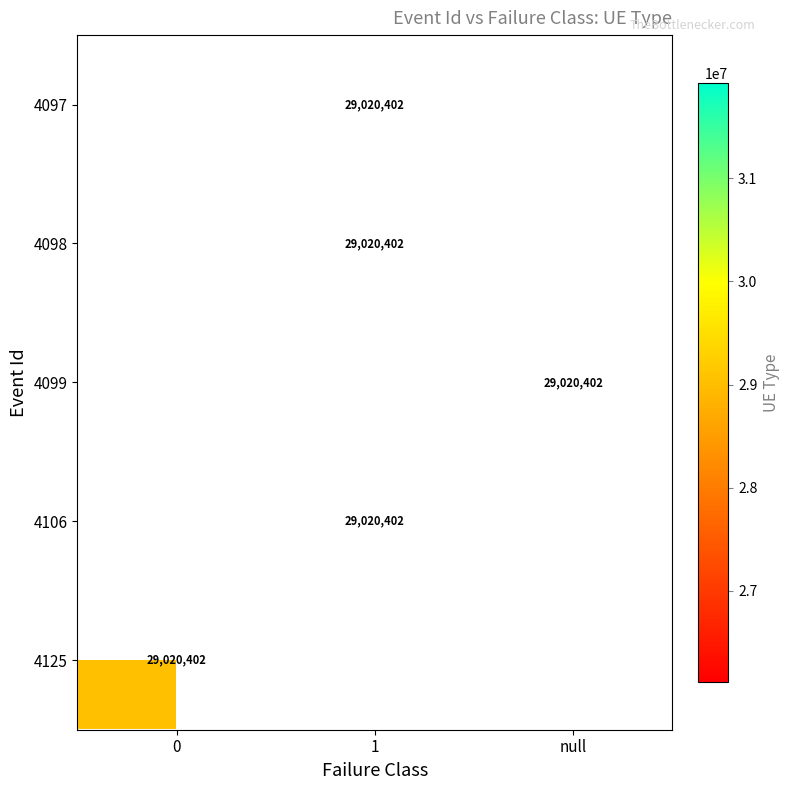

What is the maximum value shown in the chart?

29020402.0